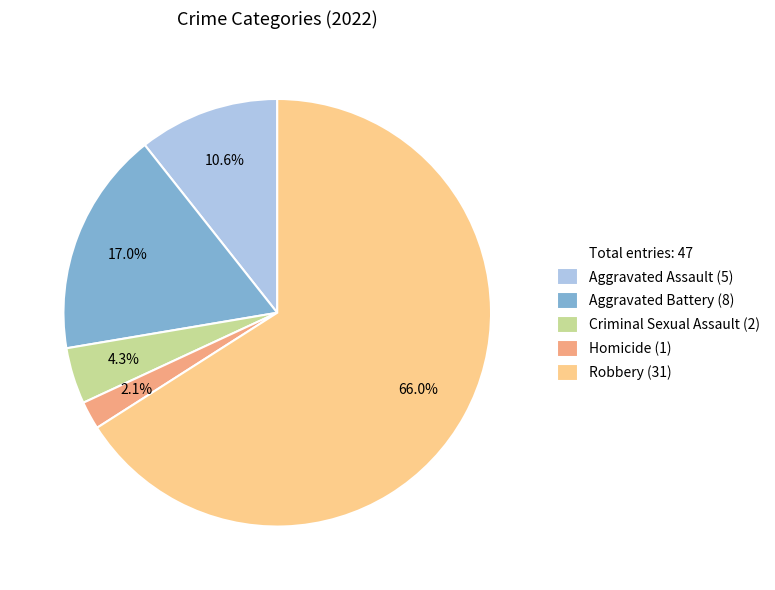

Is there a majority slice in this chart?

Yes